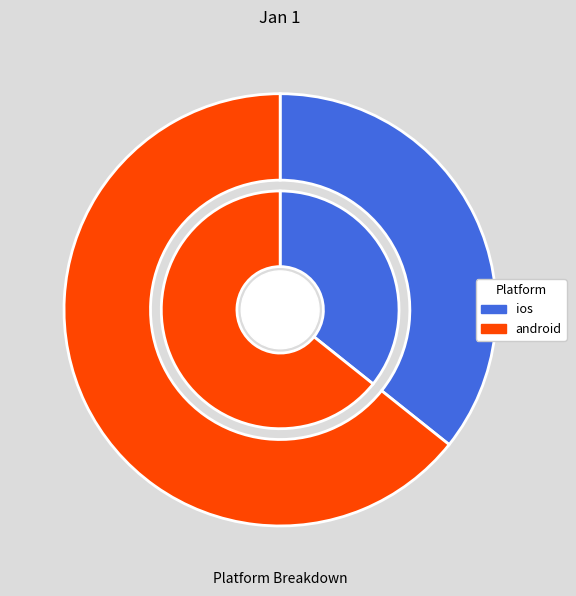

Which category accounts for the majority?

android